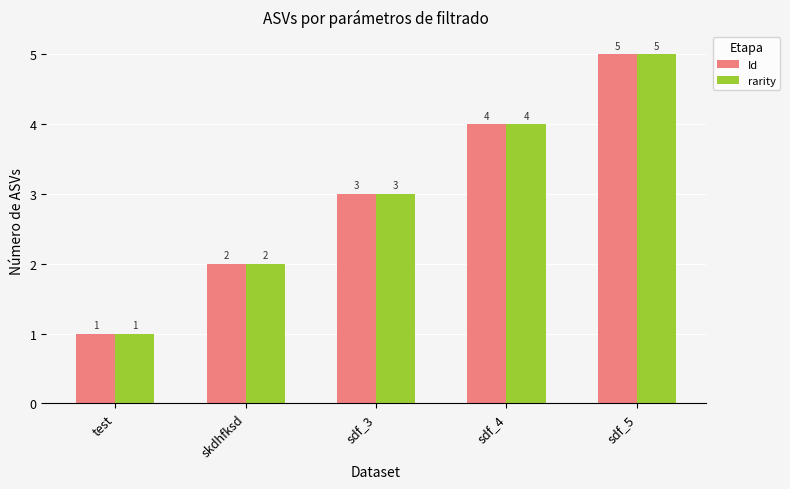

What value does the Id series have at test?

1